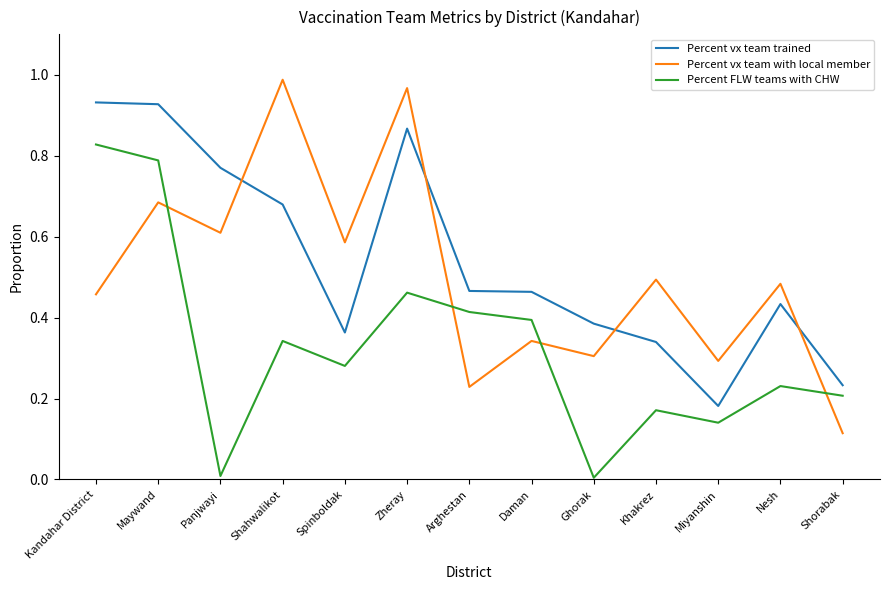

At which category is the sum across all series the highest?

Maywand